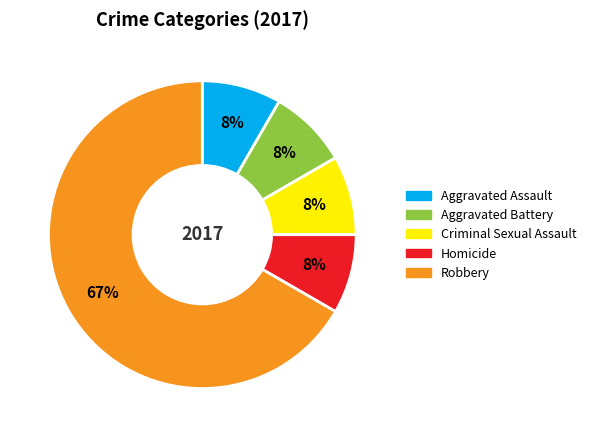

To the nearest percent, what is the average slice percentage?

20%